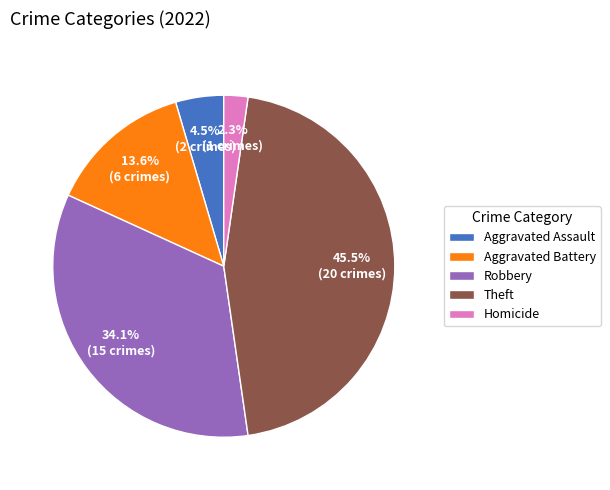

Rank the categories by value from lowest to highest.

Homicide, Aggravated Assault, Aggravated Battery, Robbery, Theft